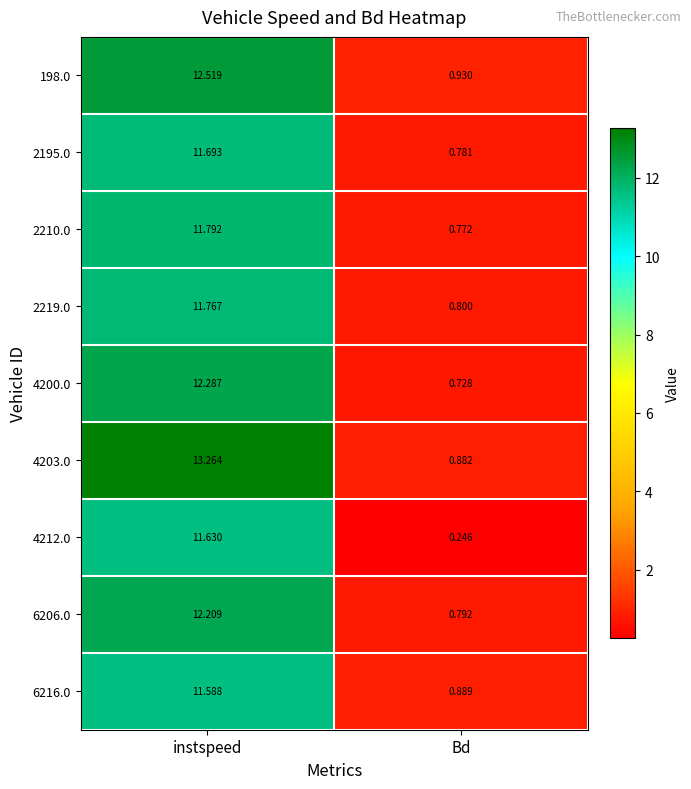

Where is 2210.0 nearest to the value 6?

Bd